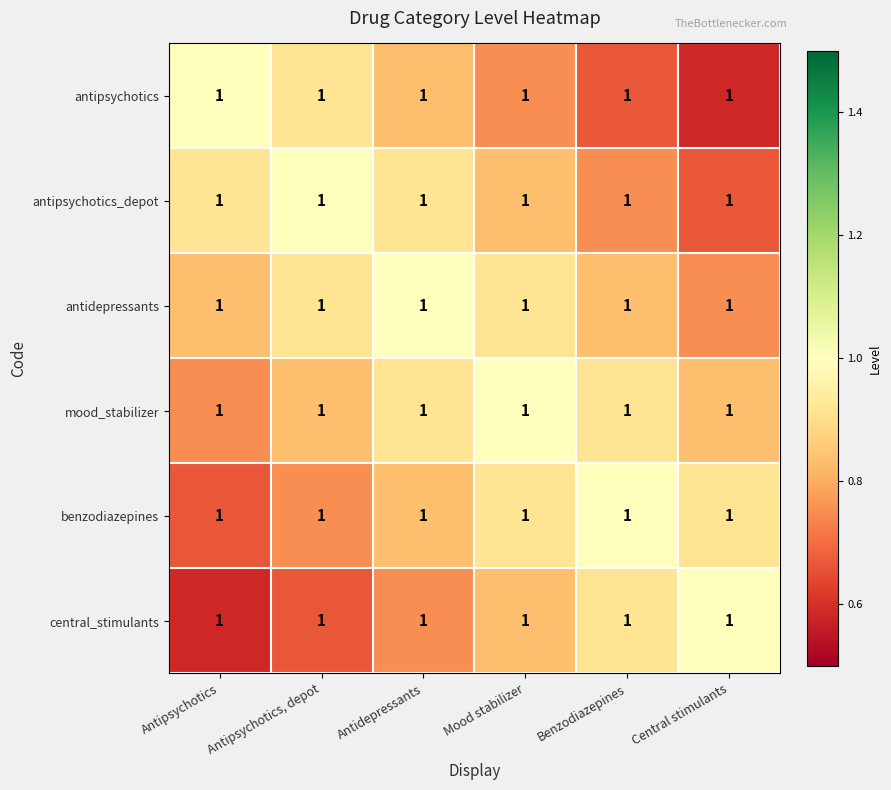

What is the spread (max minus min) of values at Central stimulants?

0.4